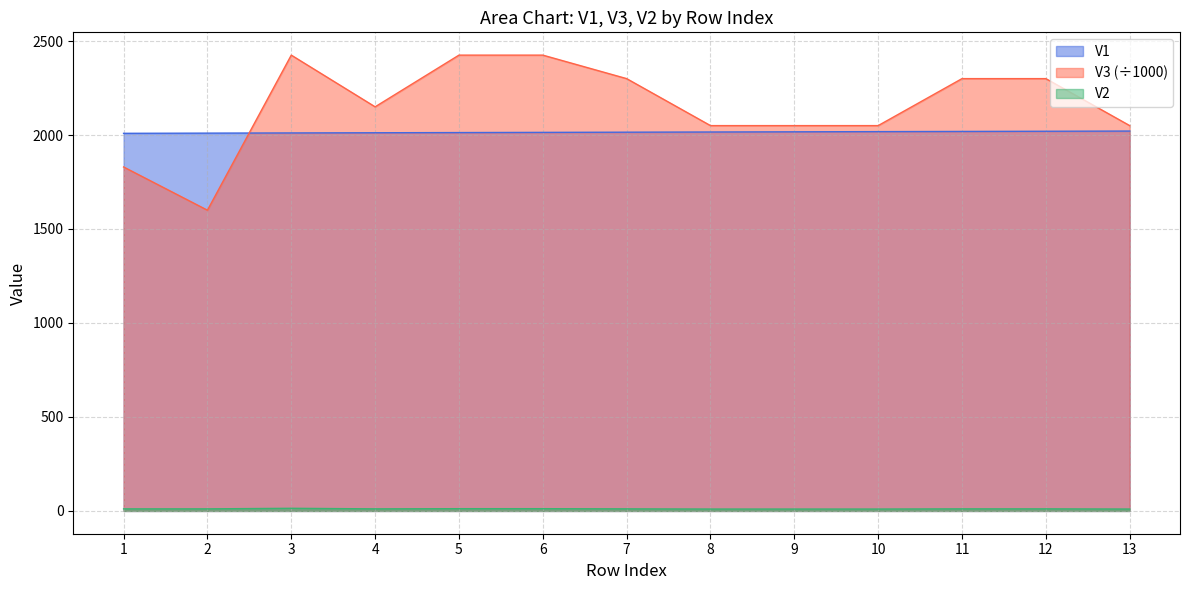

True or false: V3 and V2 cross at least once.

False